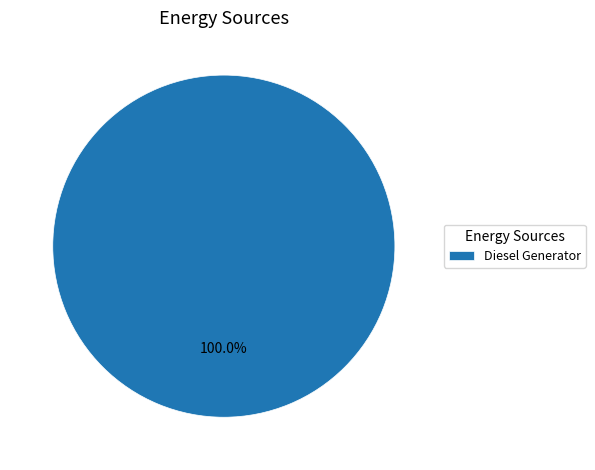

Rank the categories by value from lowest to highest.

Diesel Generator